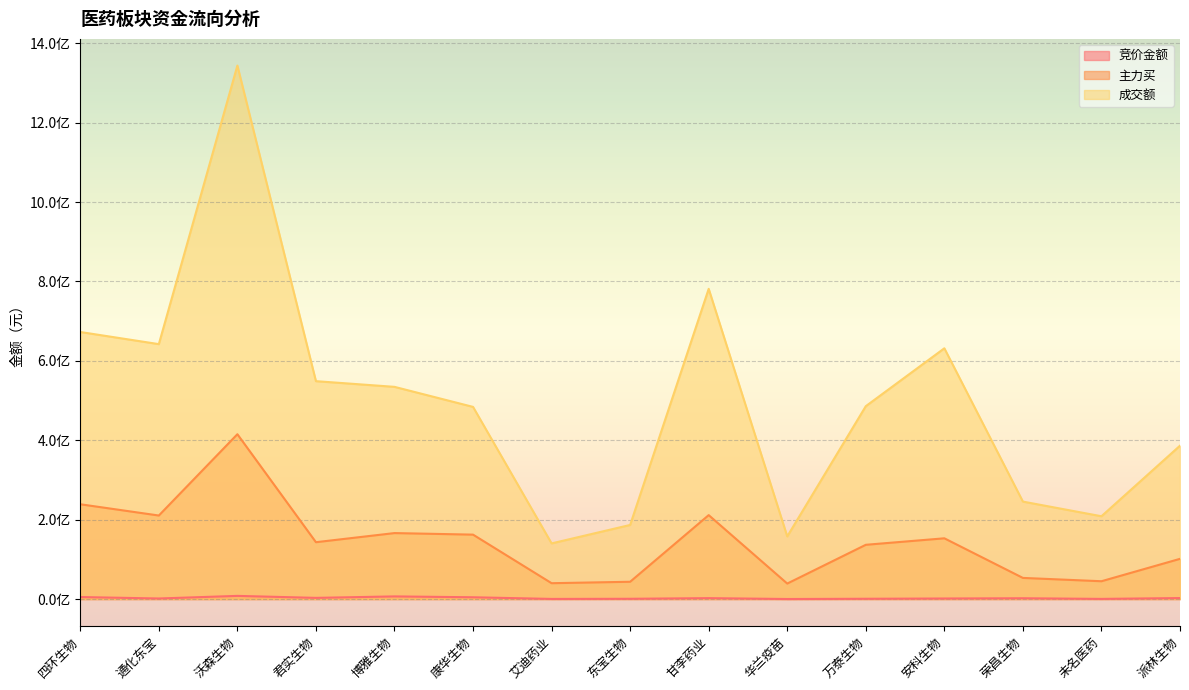

What is the total value across all series at 沃森生物?

1766764956